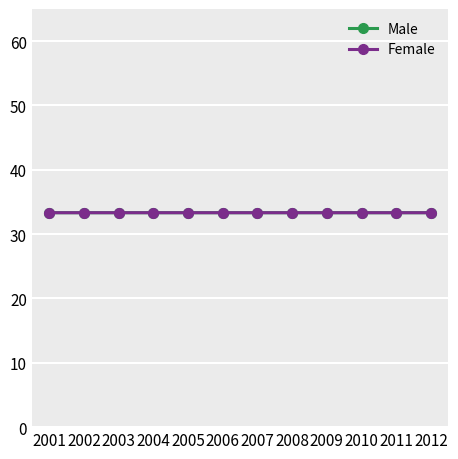

The Male series shows 15.6 at 2012. True or false?

False